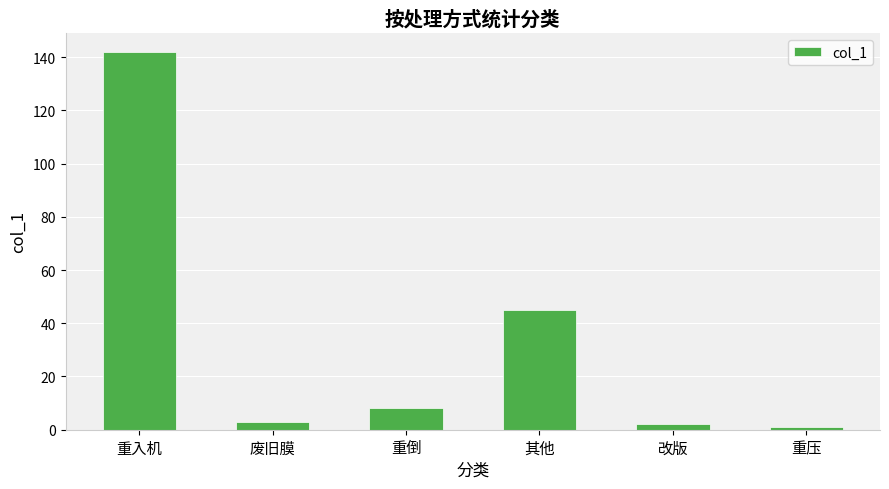

What is the difference between the maximum and minimum values?

141